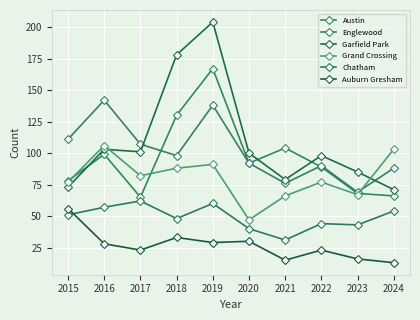

Where does the Englewood series first go above 98?

2015